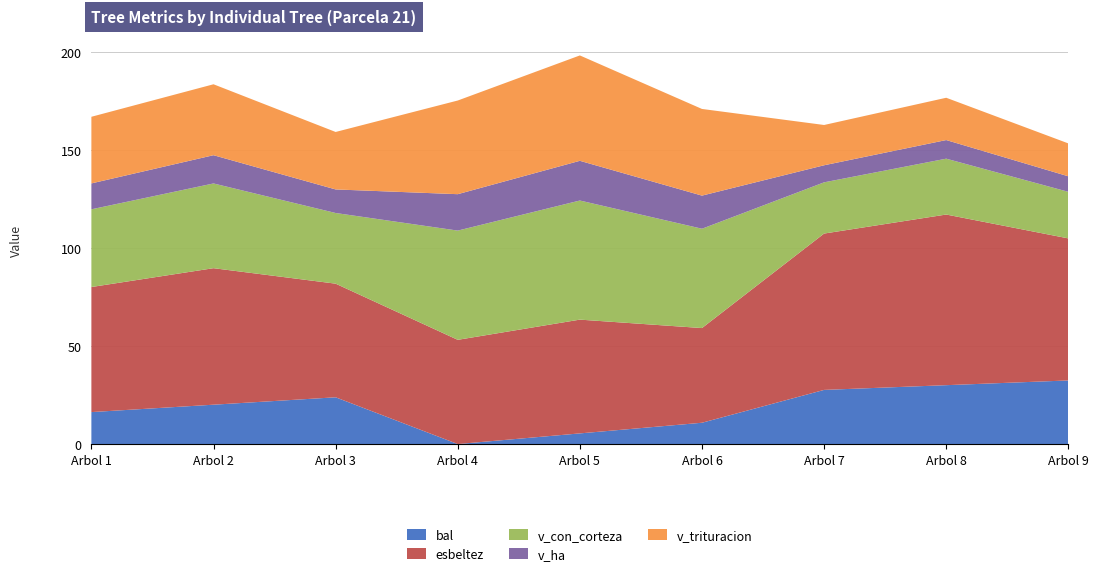

Reading left to right, what are all the values shown in this chart?

bal: 16.3	20.1	23.8	0.0	5.4	10.9	27.6	30.0	32.4
esbeltez: 63.8	69.6	57.9	53.1	58.0	48.3	79.7	87.0	72.4
v_con_corteza: 39.6	43.2	36.0	55.7	60.7	50.6	26.1	28.5	23.7
v_ha: 13.2	14.4	12.0	18.6	20.2	16.9	8.7	9.5	7.9
v_trituracion: 34.0	36.1	29.3	47.7	53.7	44.2	20.5	21.6	16.8